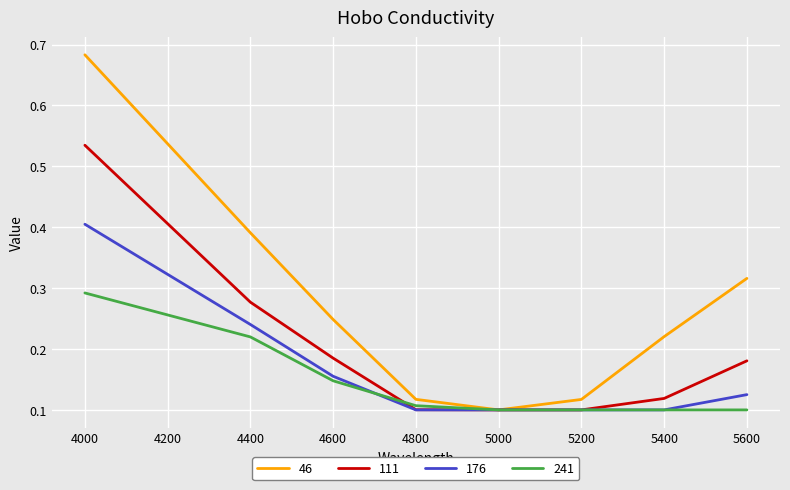

The value of 111 at 4000 is 0.3. True or false?

False